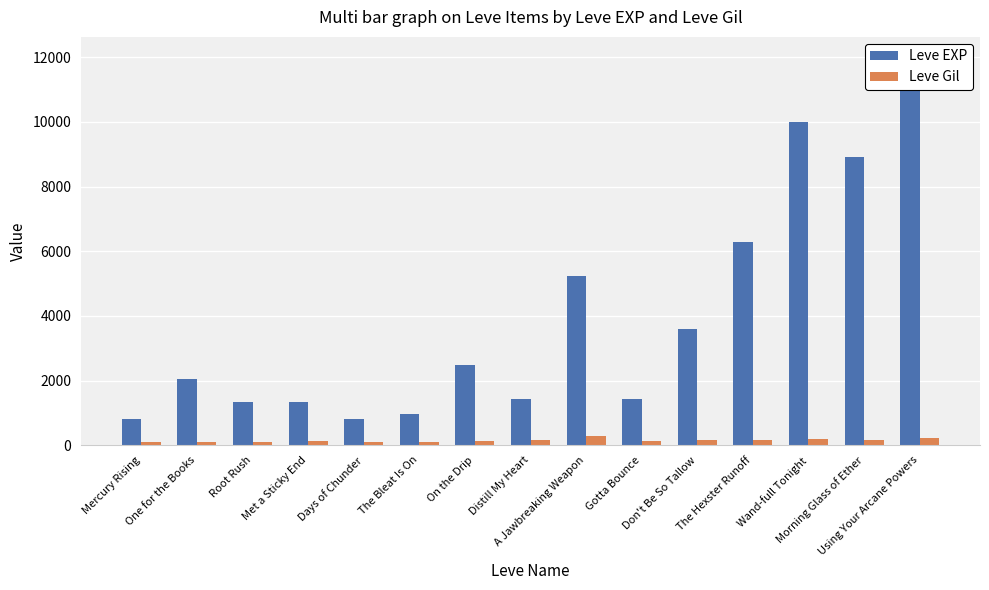

What is the average value of the Leve EXP series?

3911